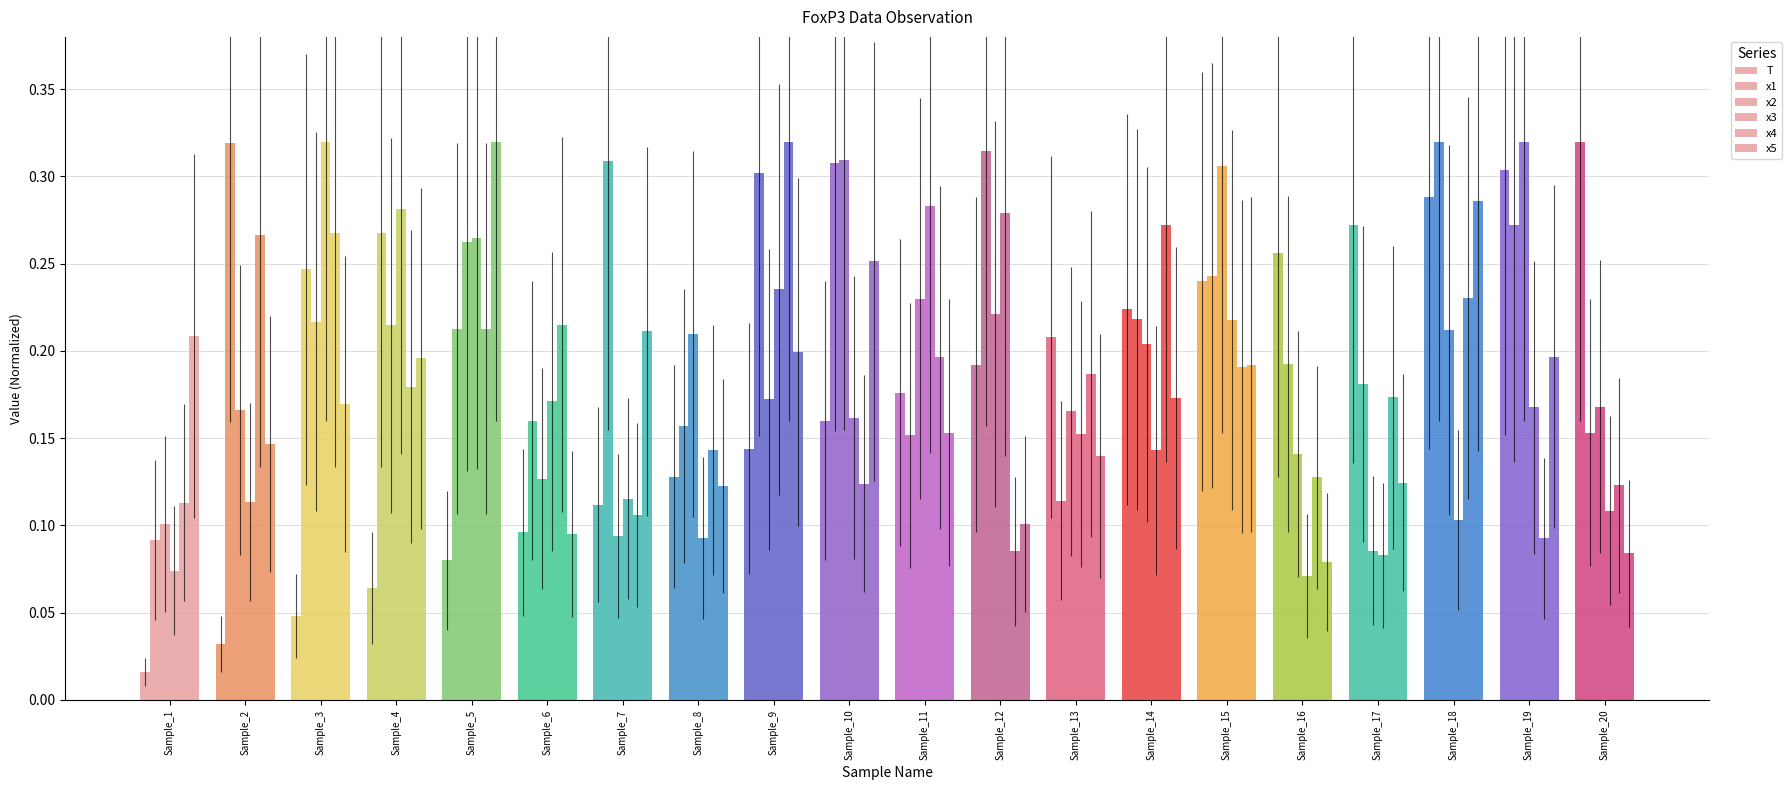

How many bars are there in total?

120